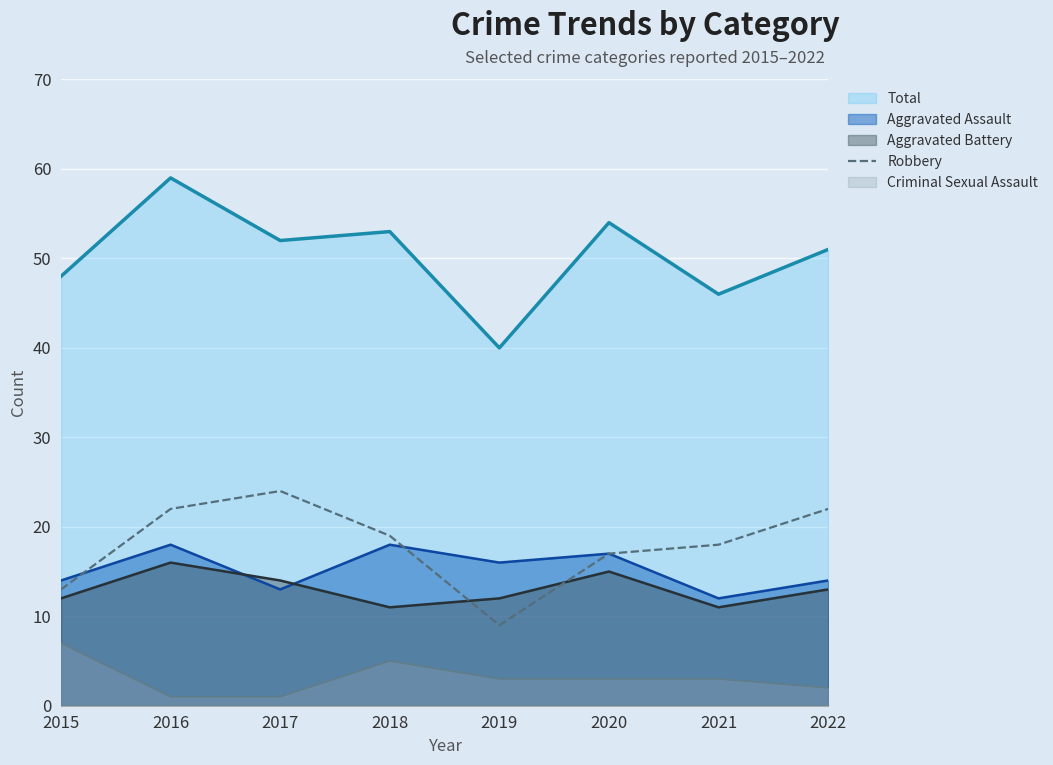

True or false: Aggravated Battery and Criminal Sexual Assault intersect in this chart.

False